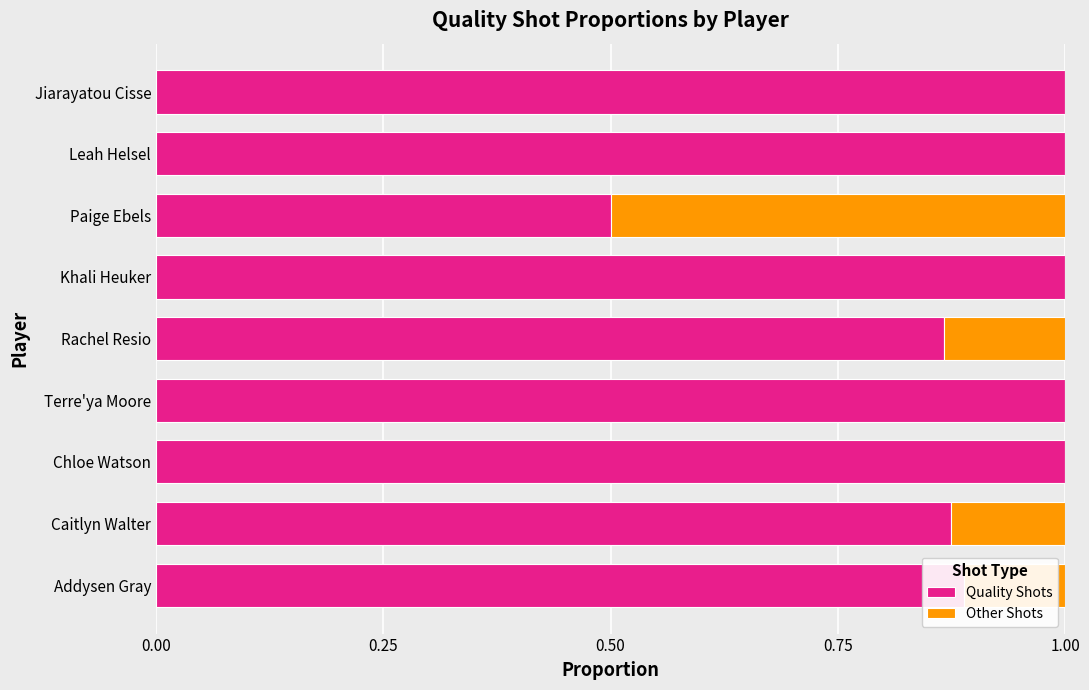

Is it true that Quality Shots equals 1.0 at Leah Helsel?

True